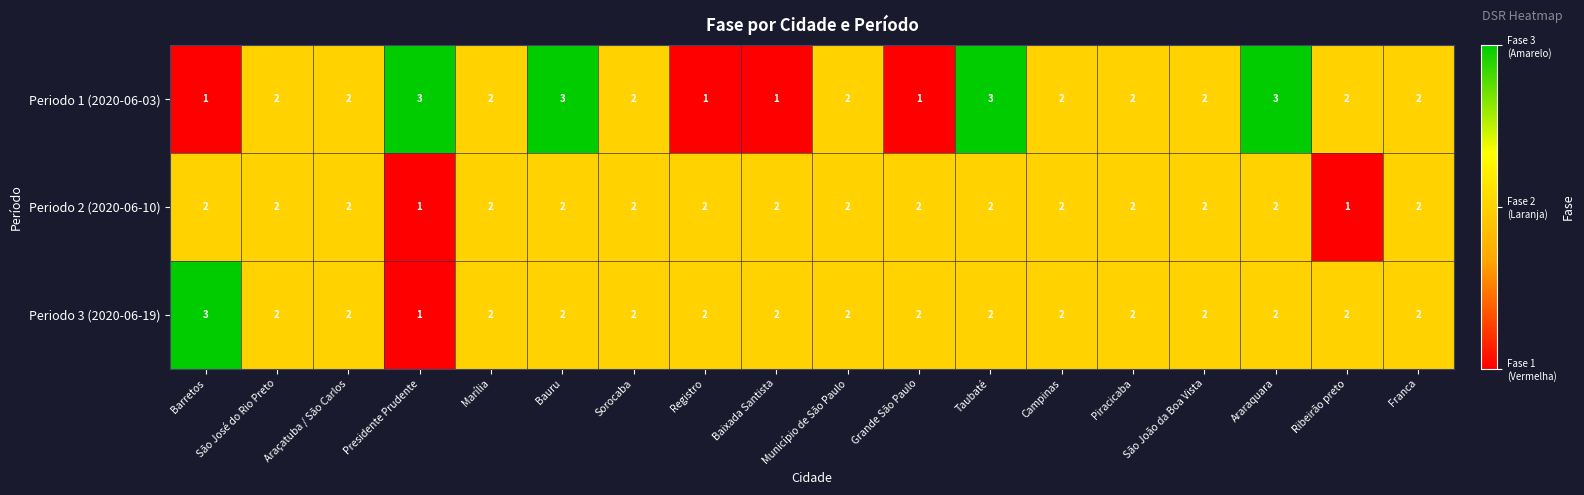

The Periodo 3 (2020-06-19) series shows 1 at Bauru. True or false?

False